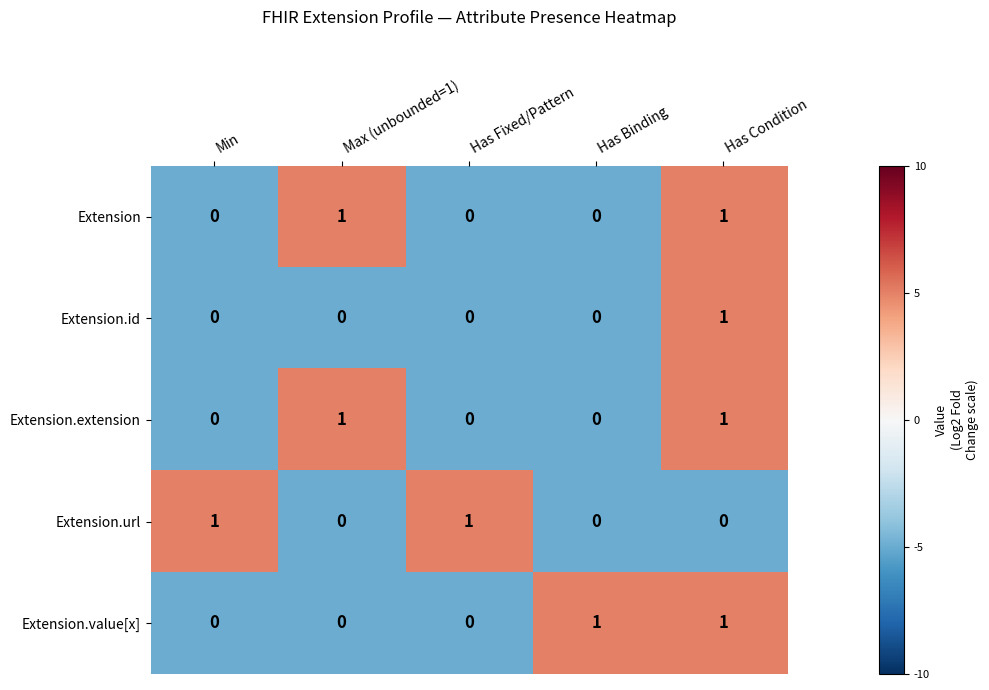

What is the smallest value displayed?

0